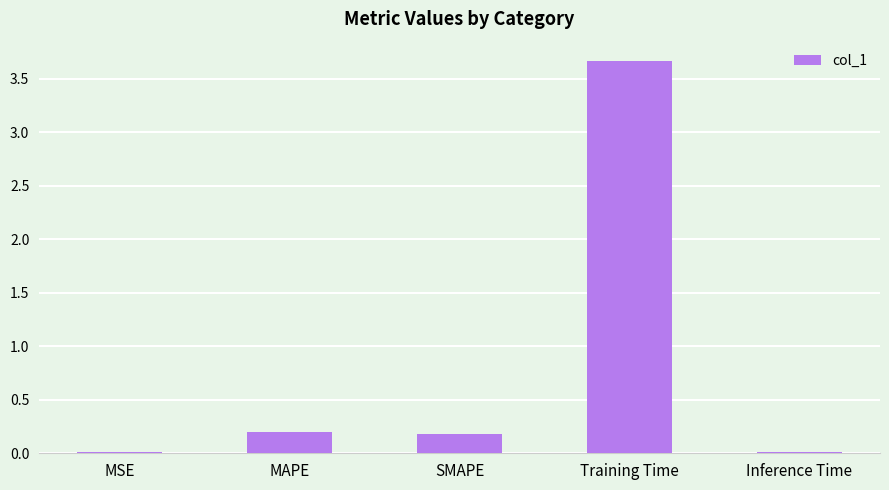

What is the greatest value displayed?

3.7